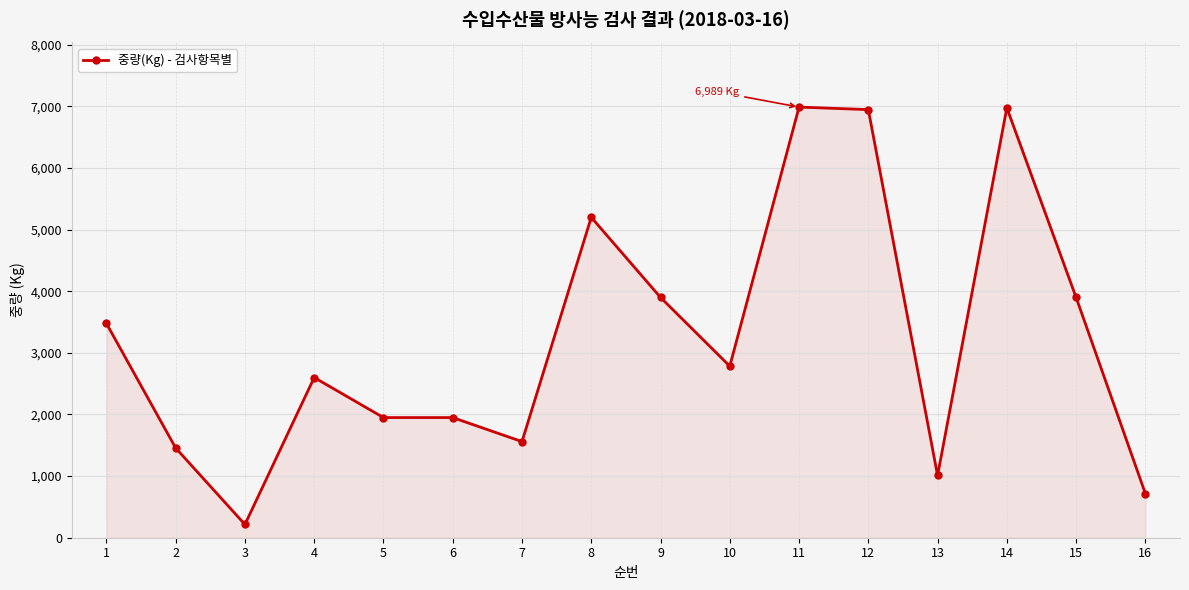

At which category does the data reach its first local valley?

3